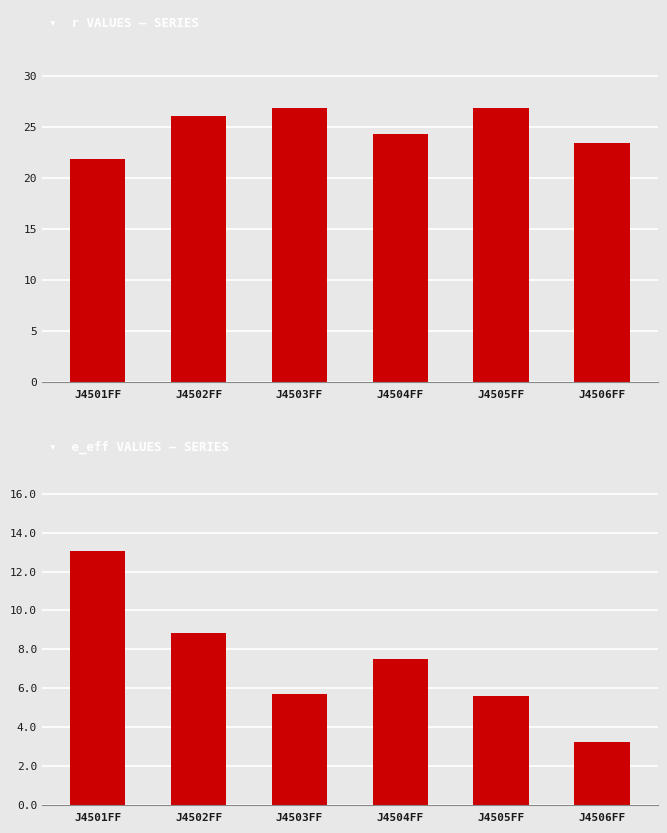

What is the label of the 3rd bar from the right?

J4504FF